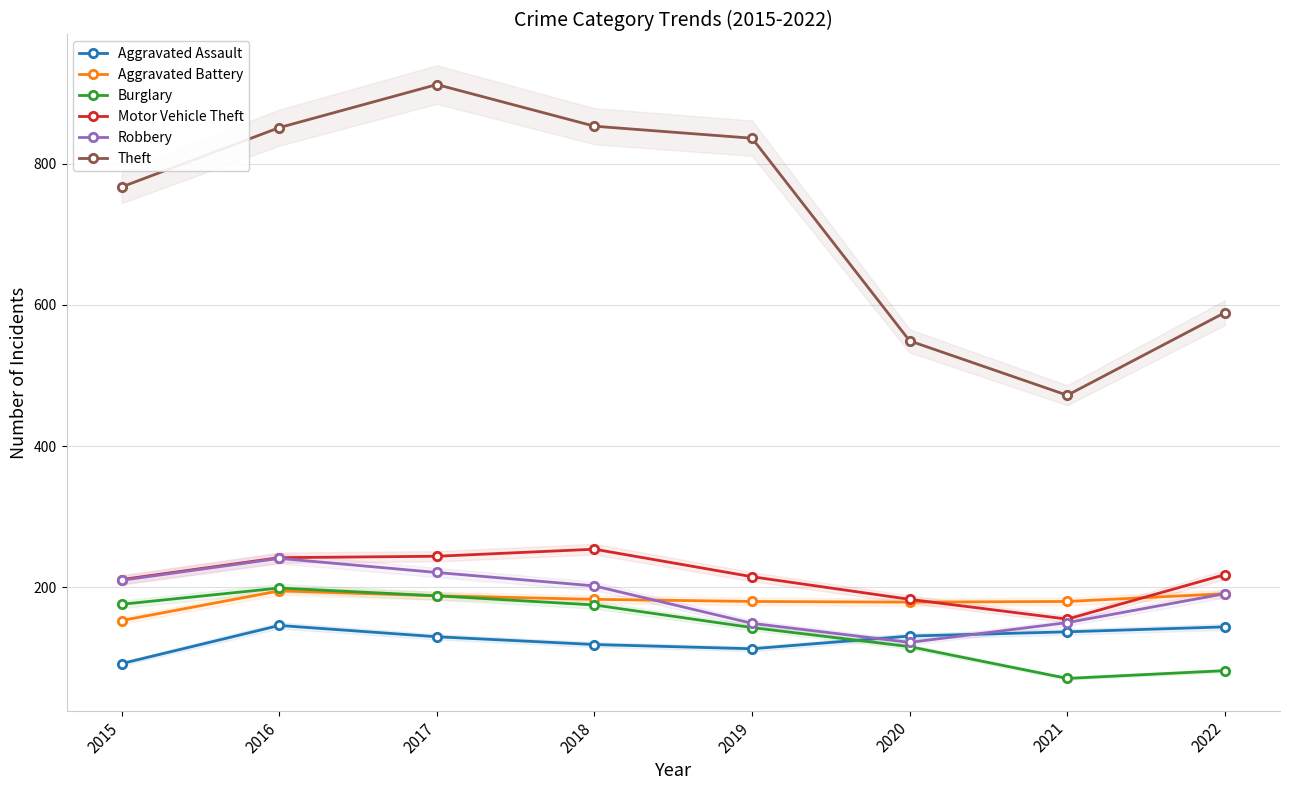

Rank the categories by Motor Vehicle Theft value from lowest to highest.

2021, 2020, 2015, 2019, 2022, 2016, 2017, 2018